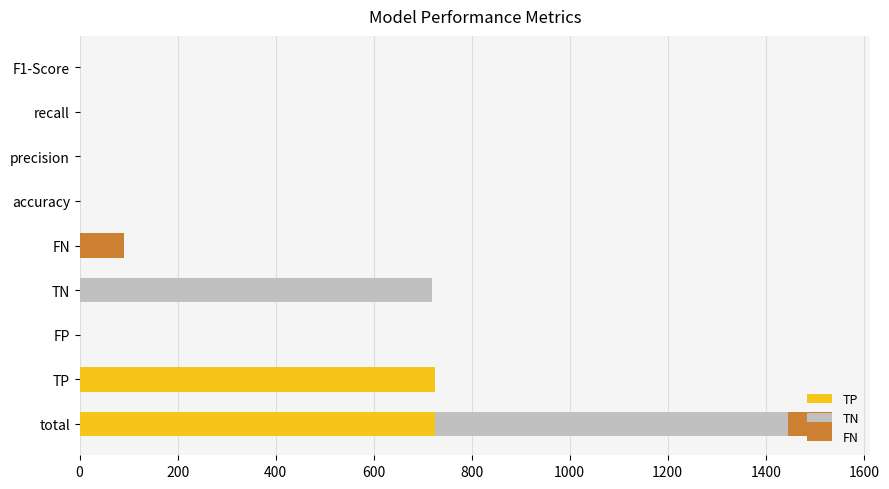

How many categories are shown in the chart?

9